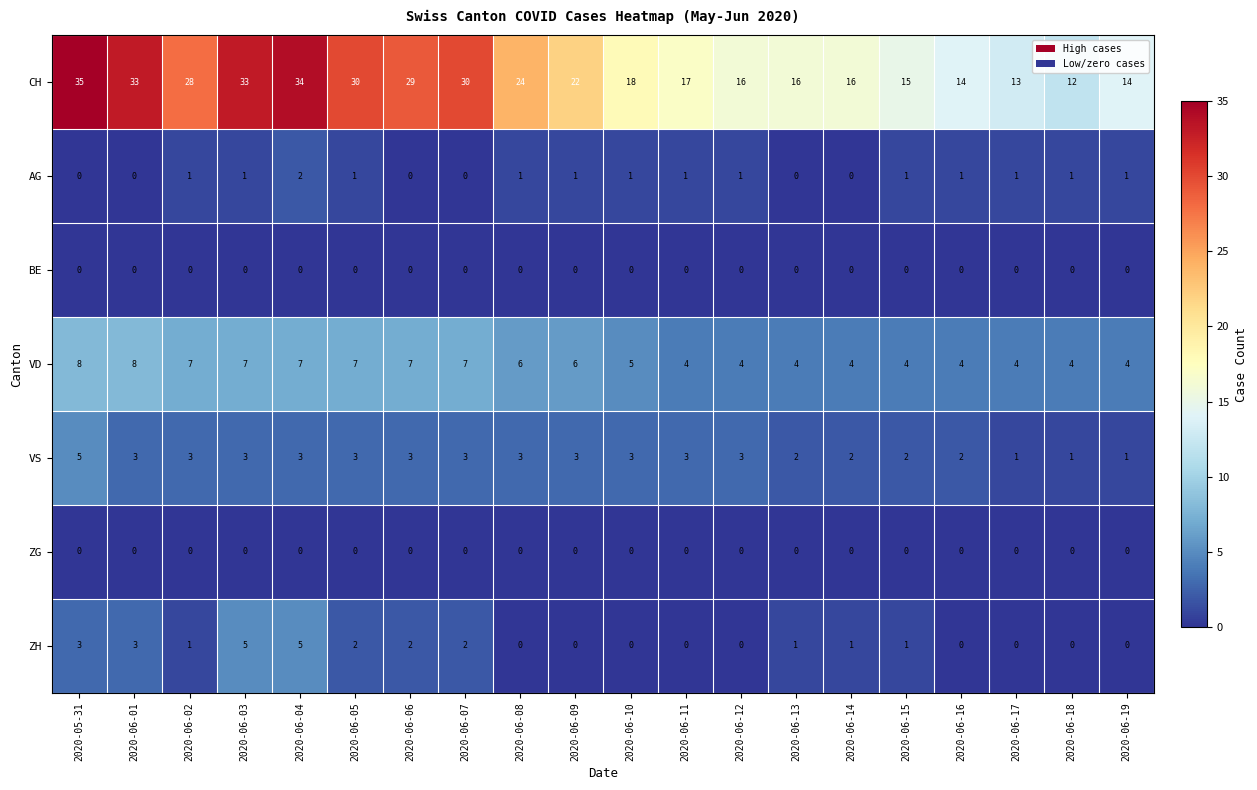

Read the VS value at 2020-05-31.

5